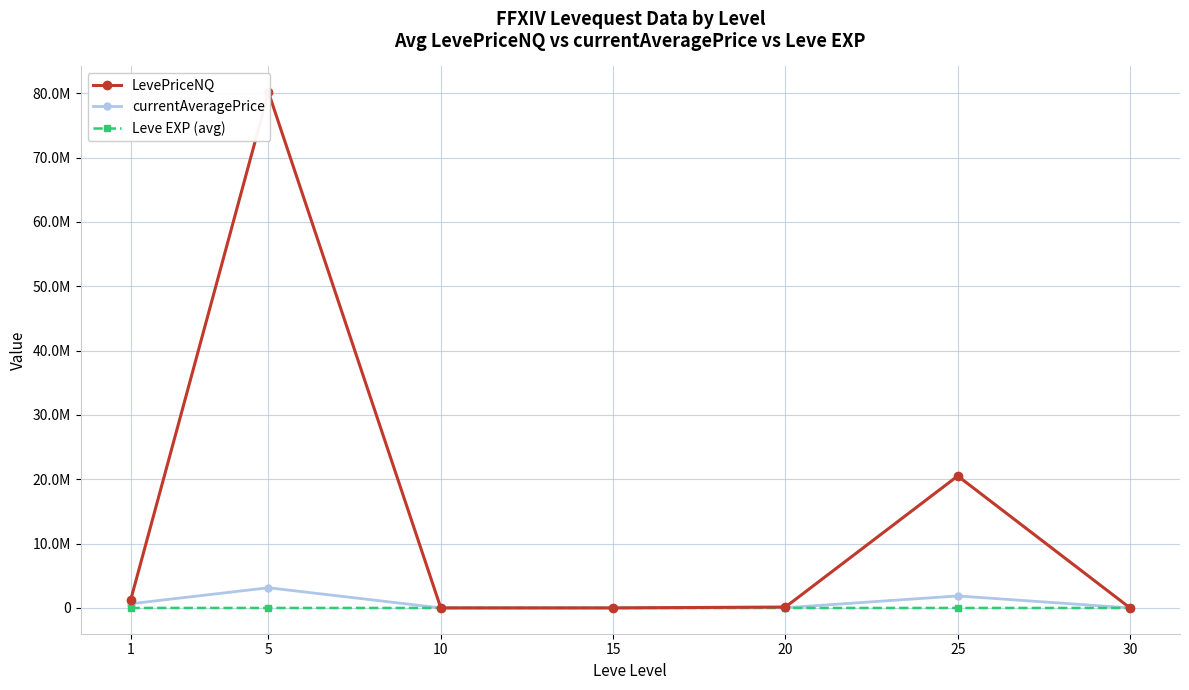

How many values in the LevePriceNQ series exceed 139360?

4